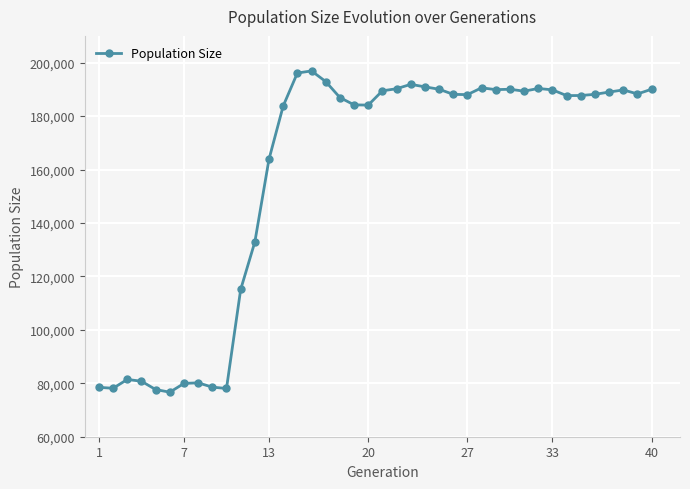

How many data points does each series have?

40